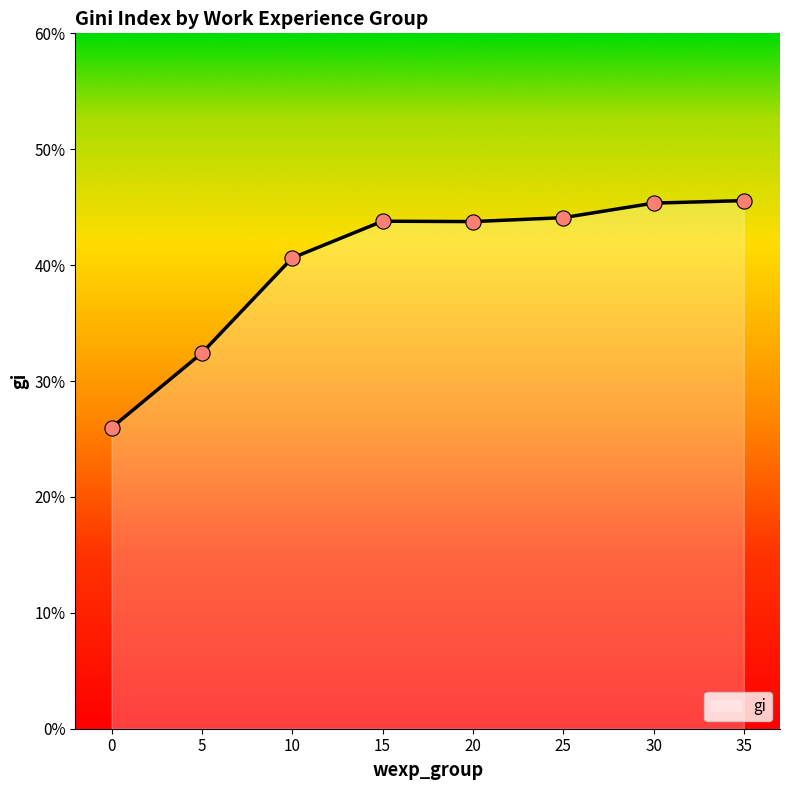

Between 10 and 5, which is larger?

10